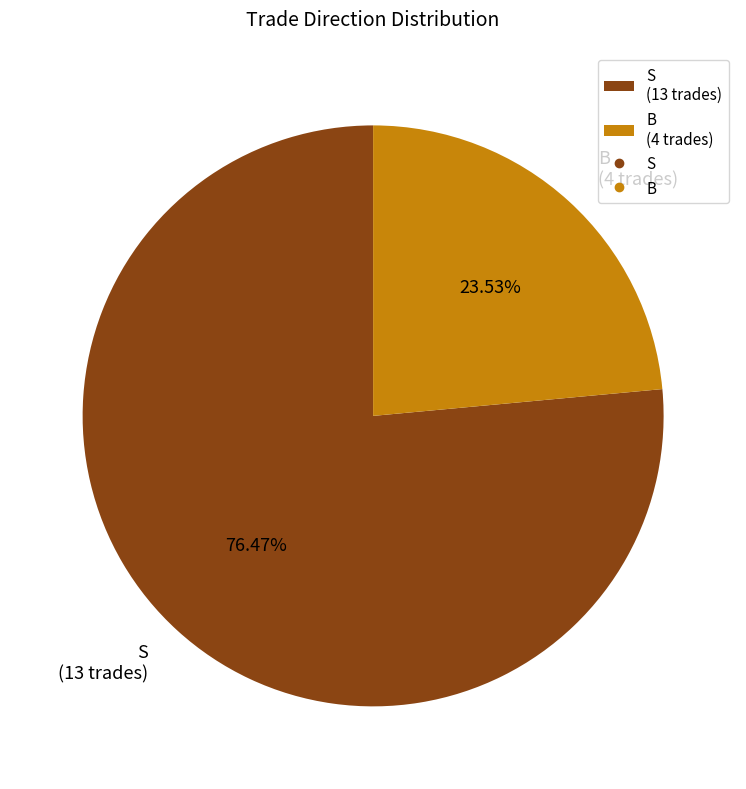

Combined, what portion of the pie is S and B?

100.0%